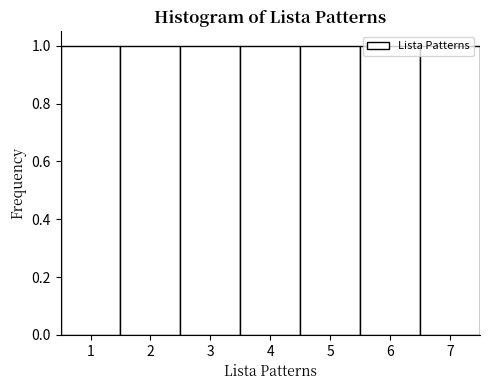

Reading left to right, list every bar in this chart as the range it spans on the x-axis followed by its height. The values are not printed on the chart, so give them approximately, as read against the axis.

0.5 to 1.5: 1
1.5 to 2.5: 1
2.5 to 3.5: 1
3.5 to 4.5: 1
4.5 to 5.5: 1
5.5 to 6.5: 1
6.5 to 7.5: 1